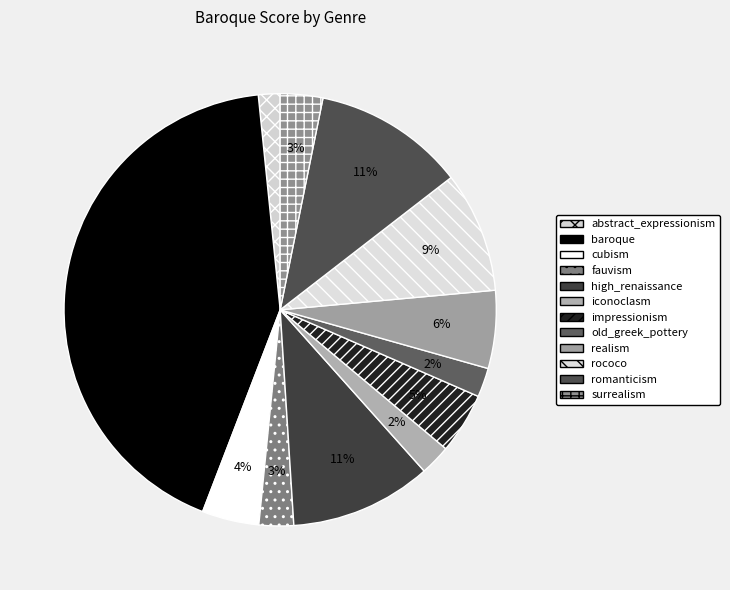

True or false: realism accounts for 13% of the total.

False